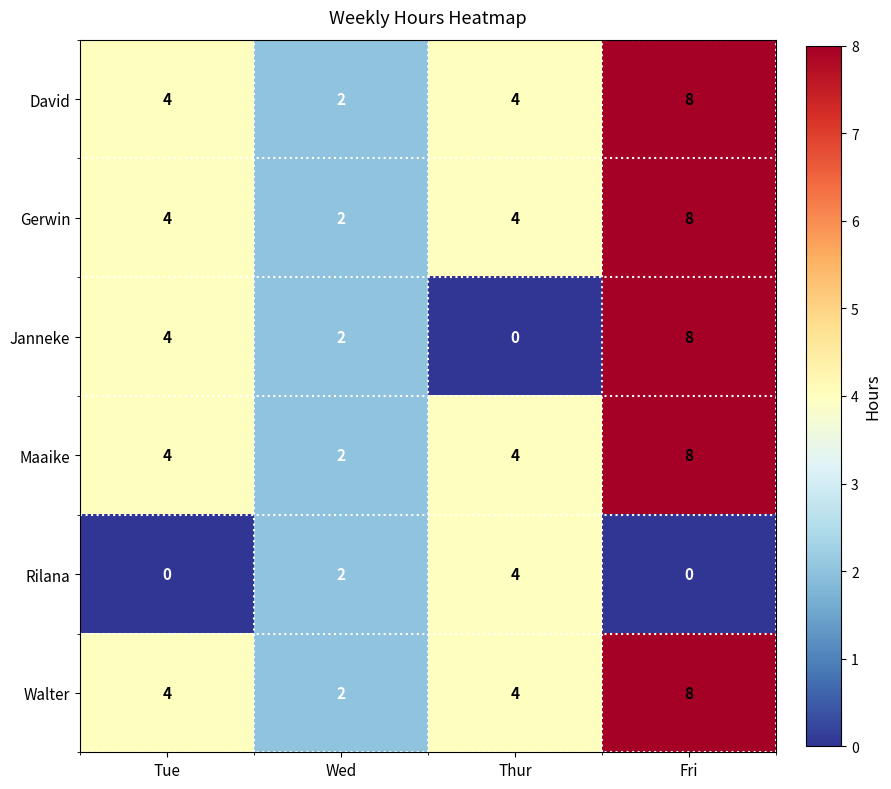

Count the number of data series in this chart.

6